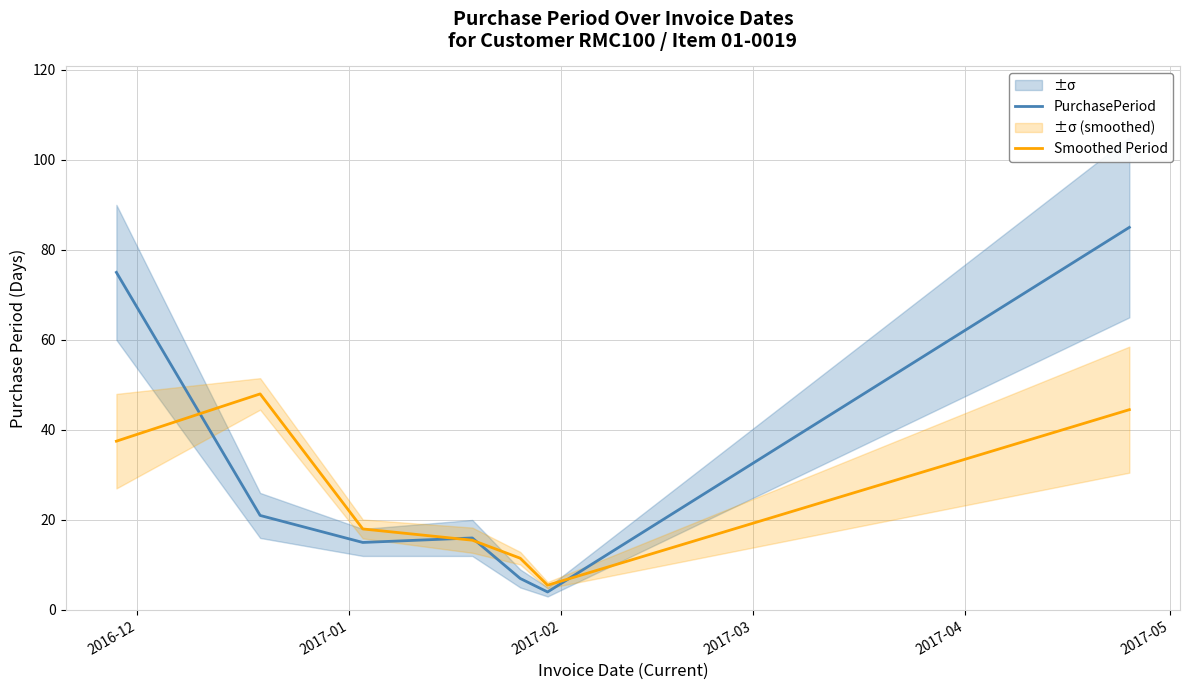

What is the average value of the PurchasePeriod series?

31.9